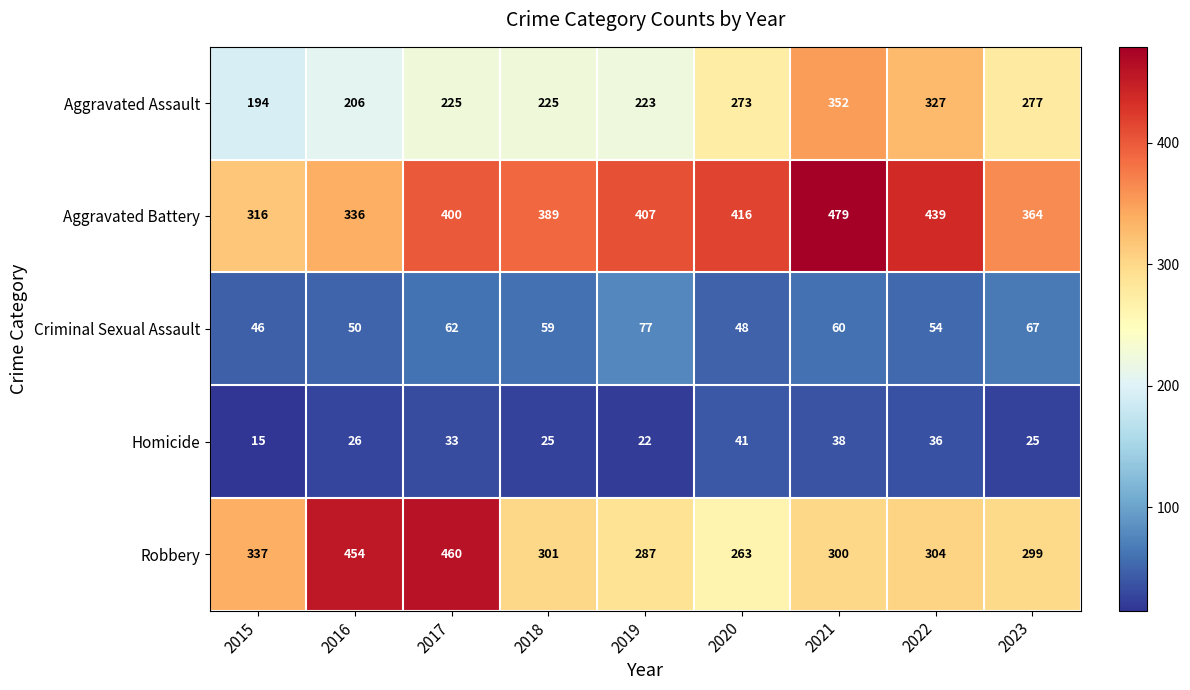

Which series has the largest total across all categories?

Aggravated Battery